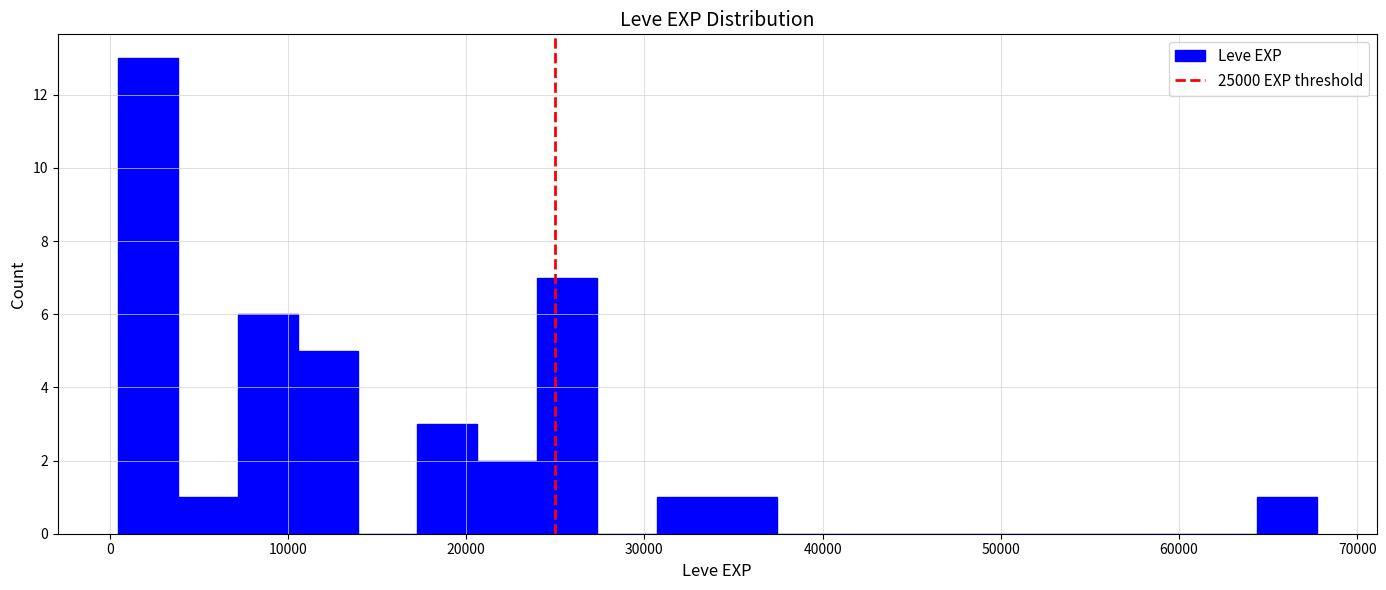

Read against the x-axis, roughly where is the centre of the tallest bar?

2000